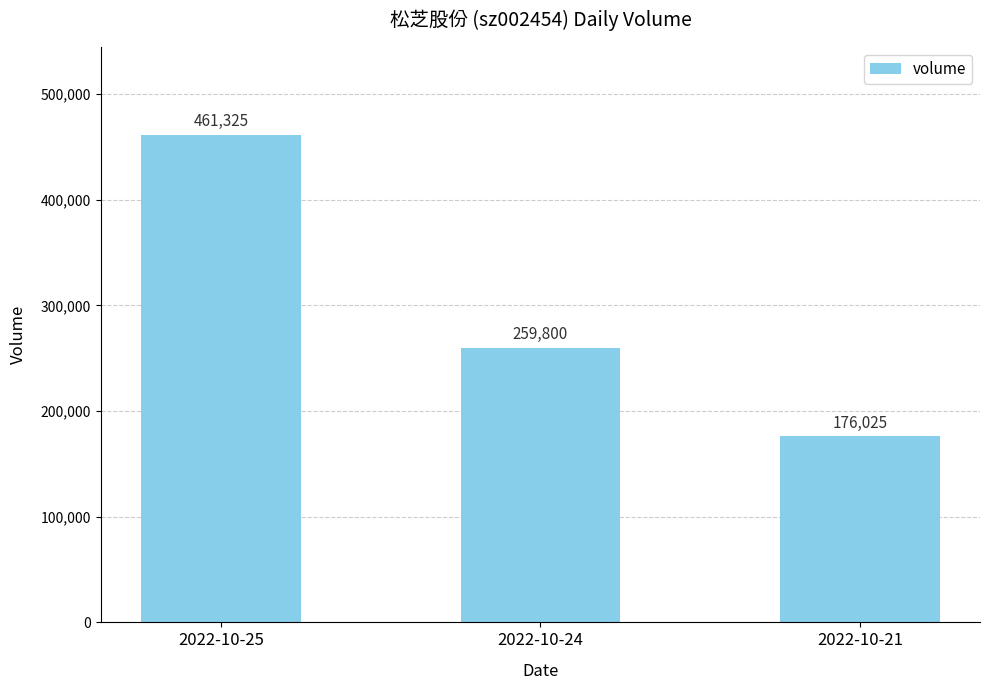

Read the value at 2022-10-24, to the nearest 50.

259800